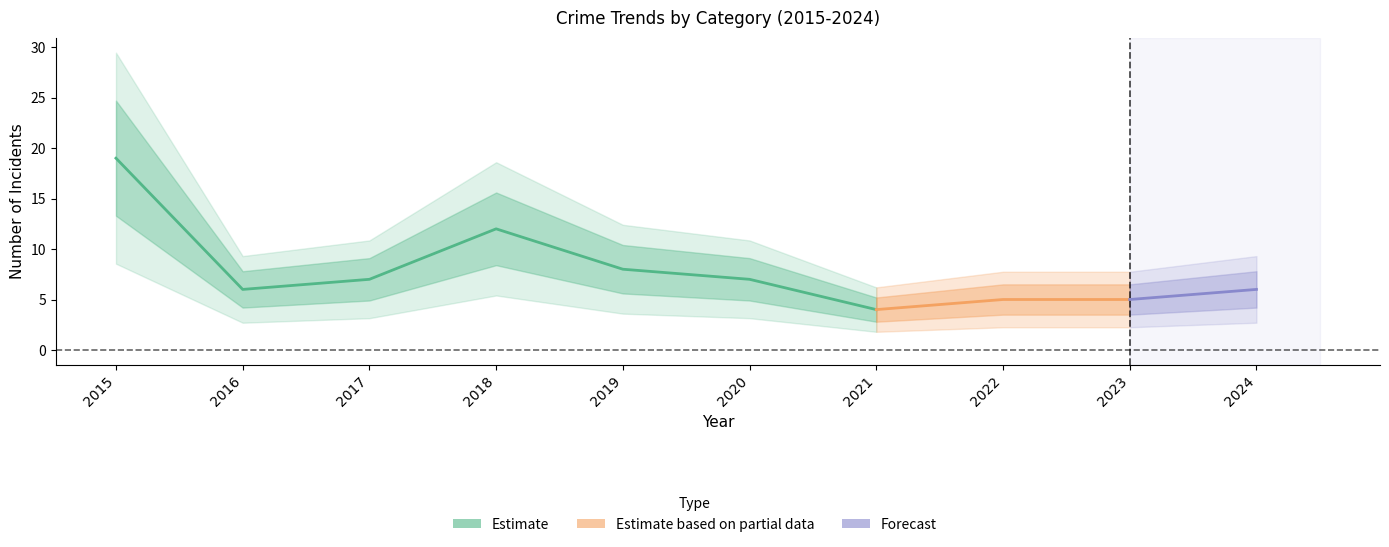

Which has a higher value, 2018 or 2024?

2018